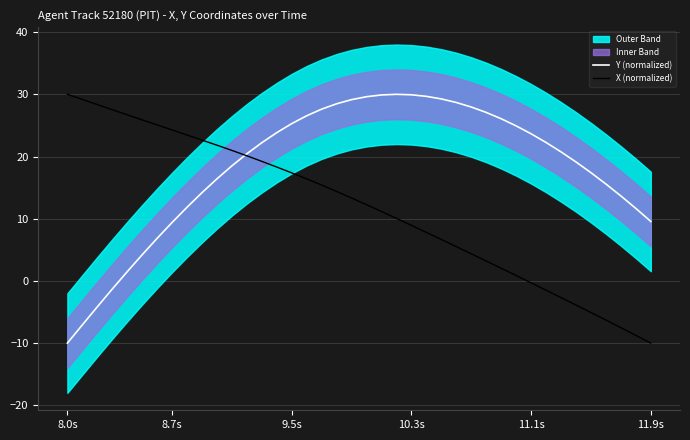

Rank the series at 22 from lowest to highest value.

X (normalized), Y (normalized)